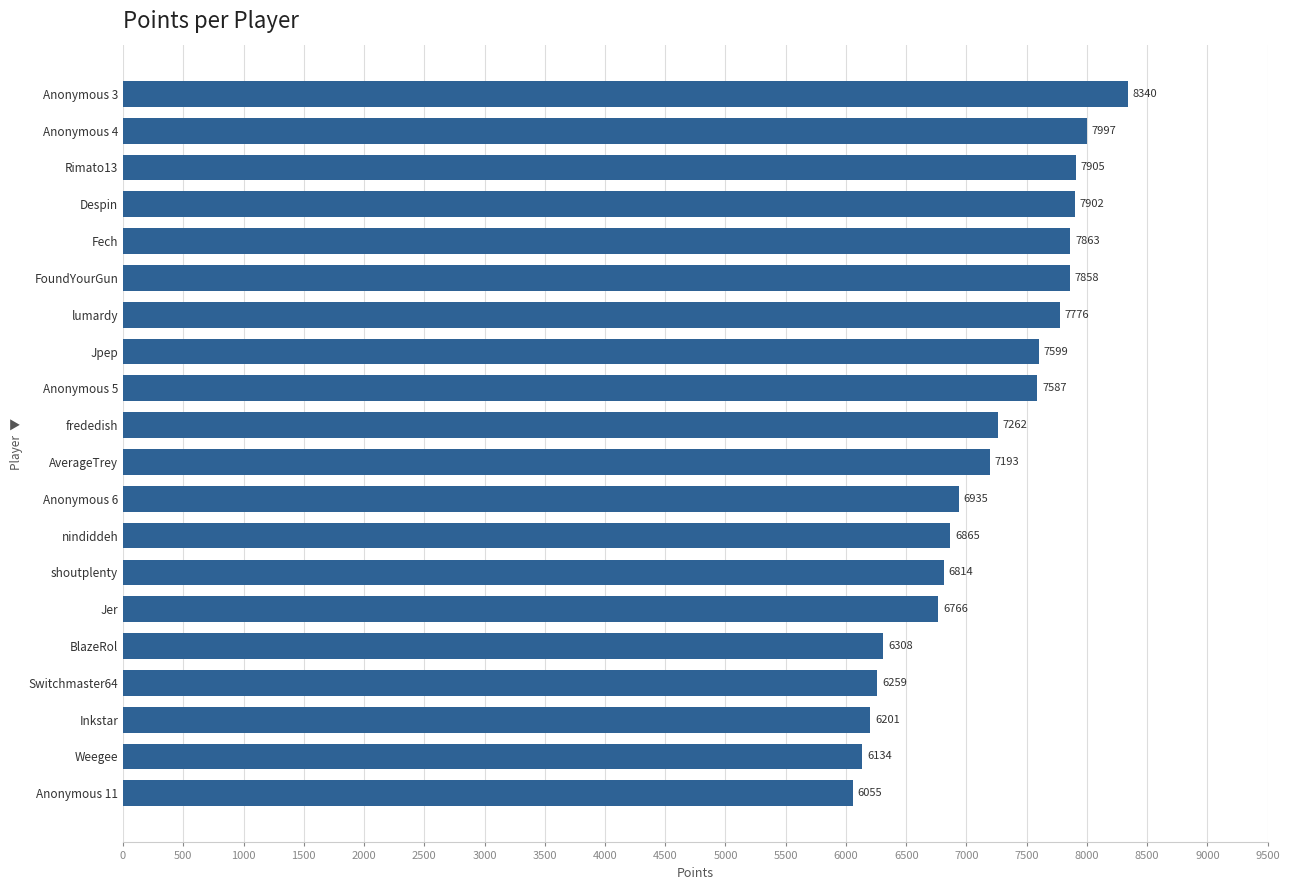

The value at Jpep is 7599. True or false?

True